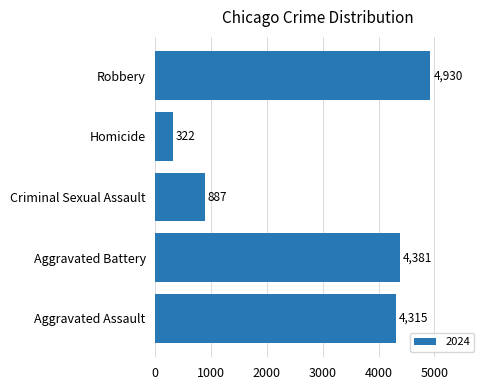

Which category has the highest value across all series?

Robbery